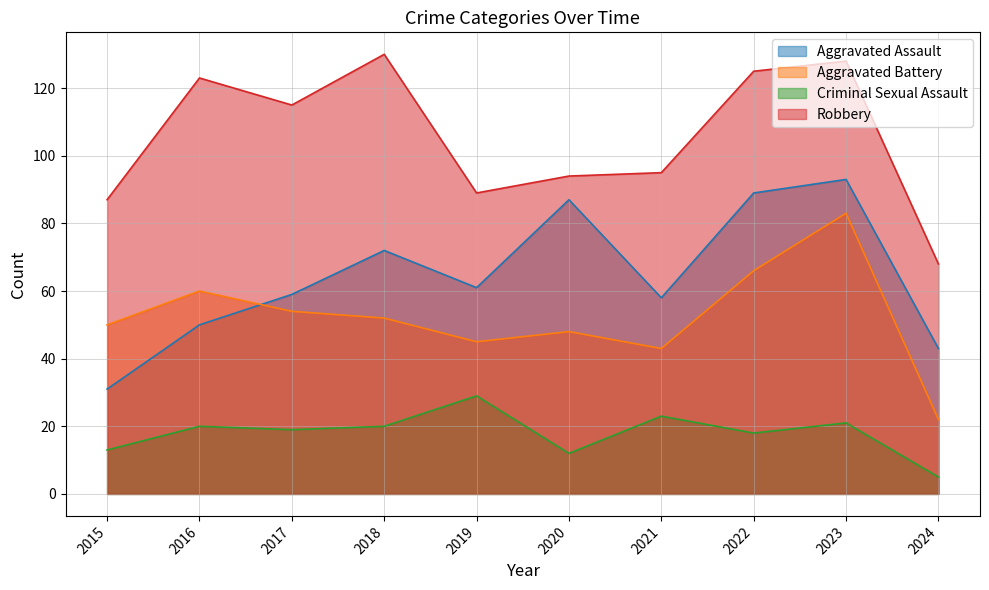

True or false: Criminal Sexual Assault and Aggravated Battery cross at least once.

False